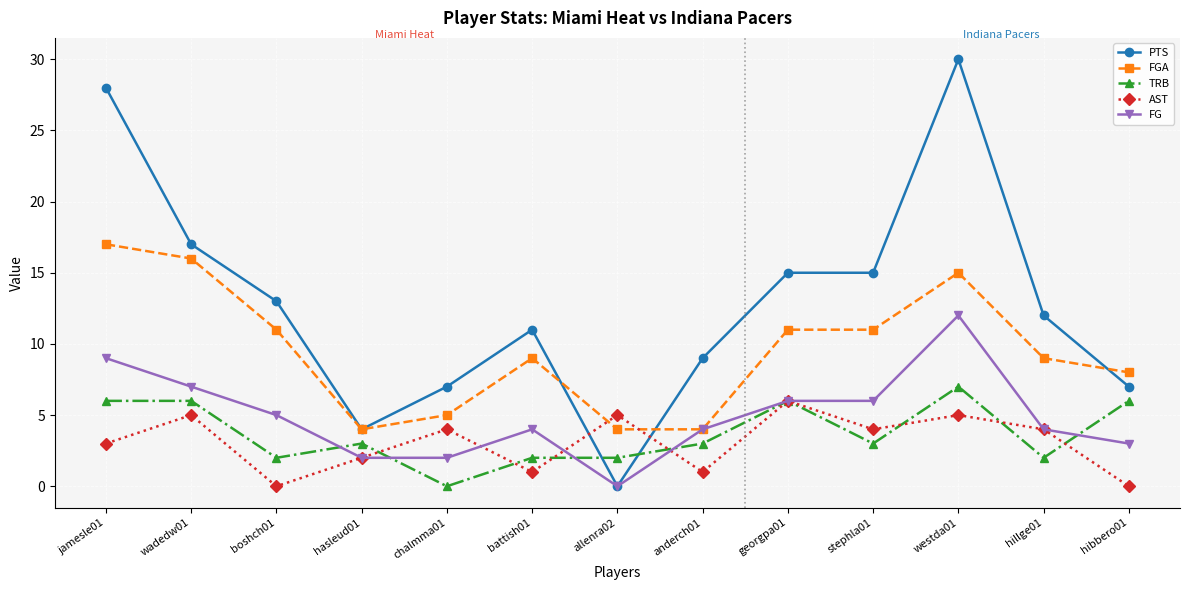

What is the average value of the FGA series?

10